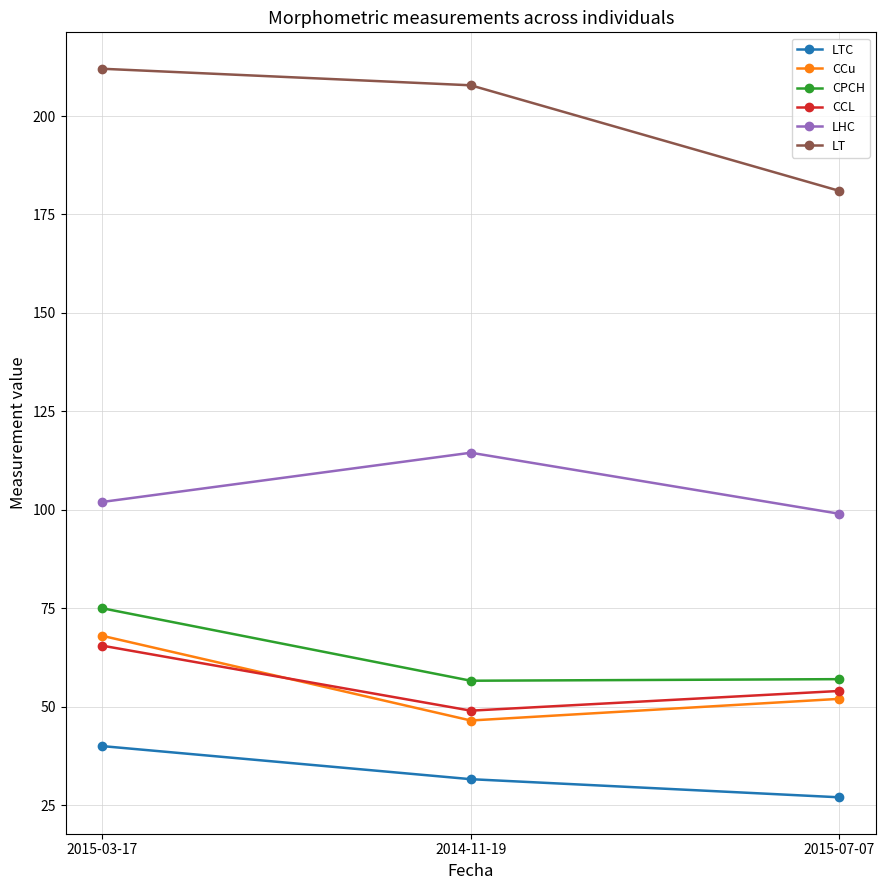

How many LT values are between 181 and 212?

3